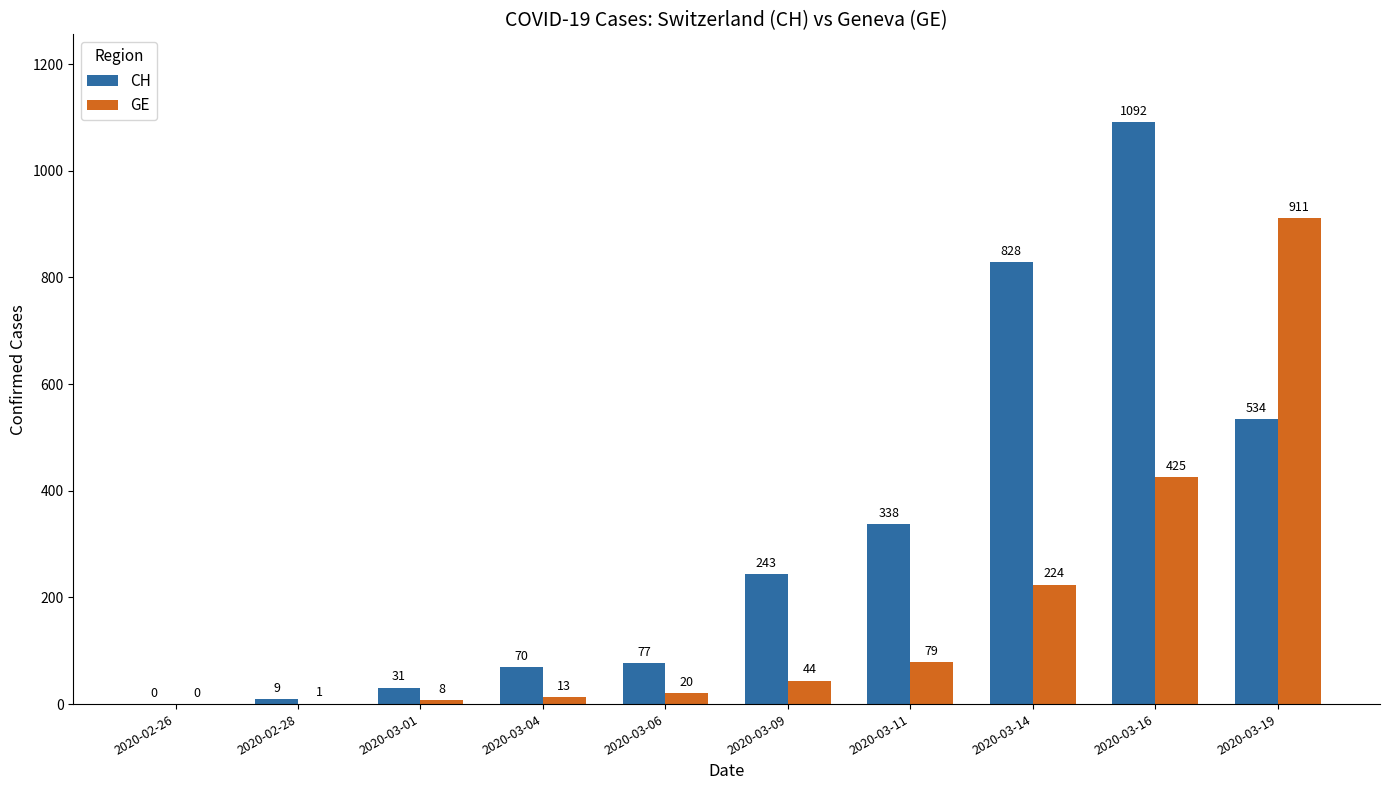

Which series has the widest spread of values?

CH